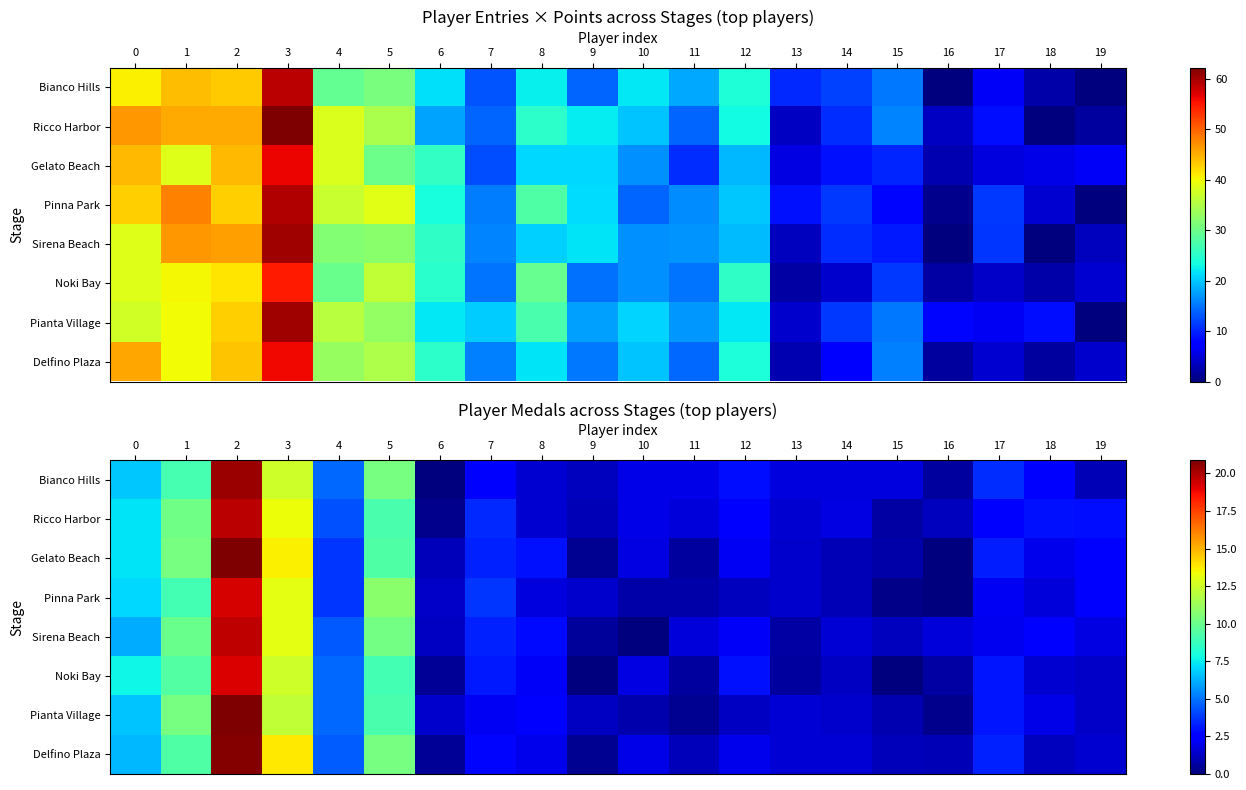

How many data points in Gelato Beach are above 2?

12